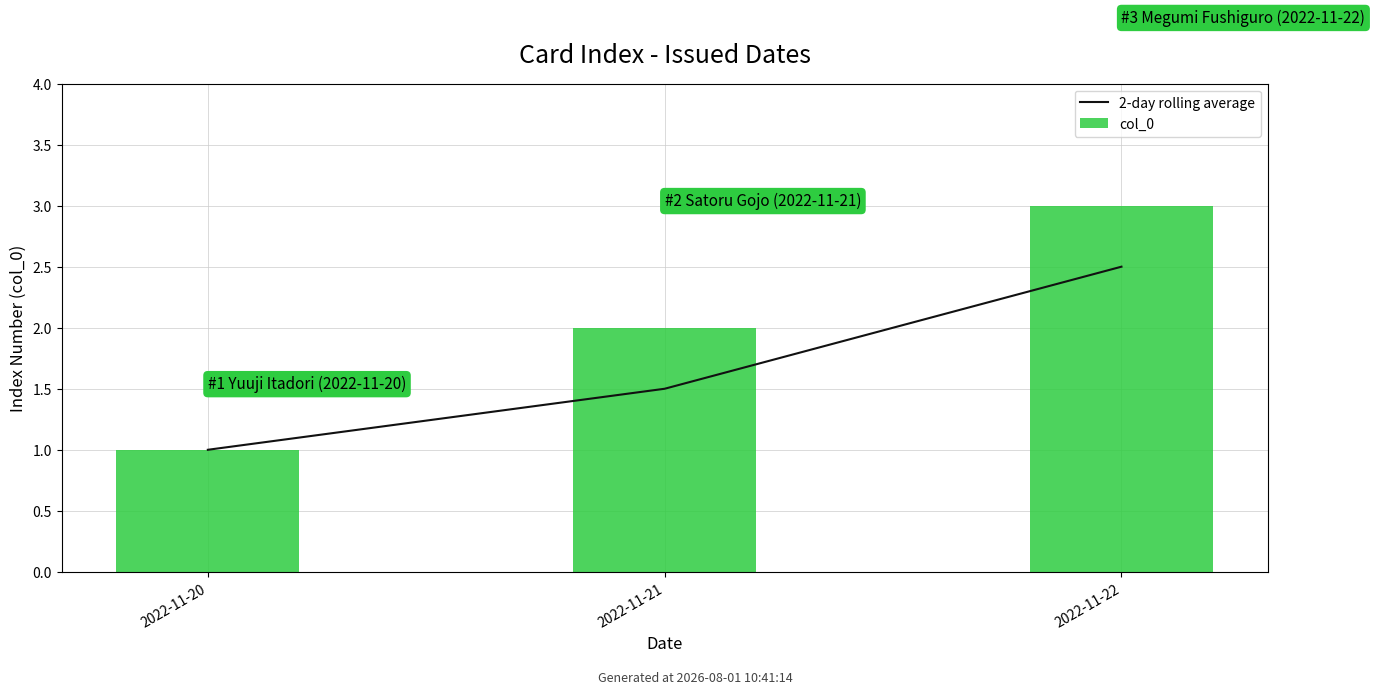

Rank the series by their average value, from lowest to highest.

2-day rolling average, col_0